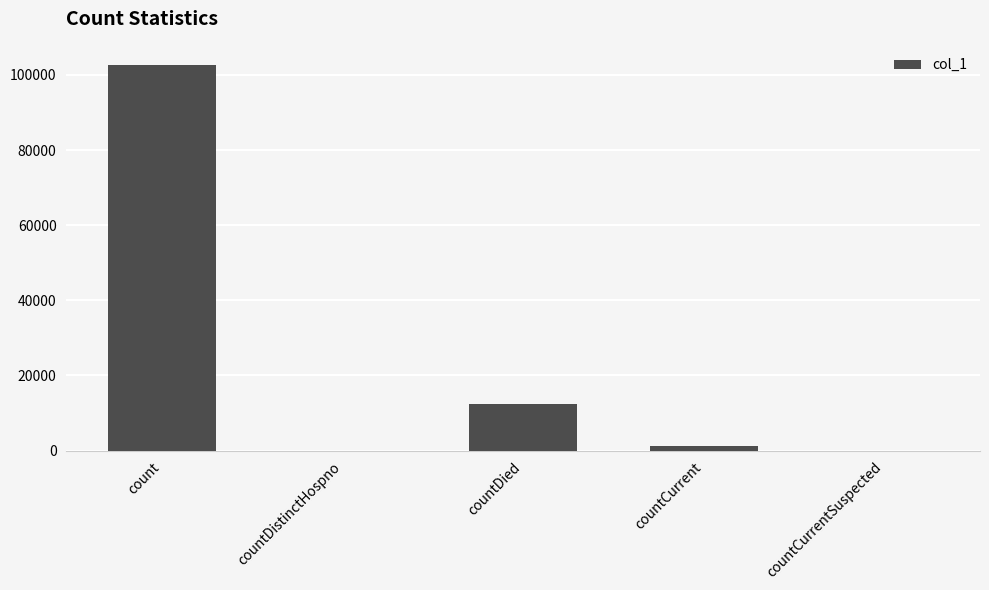

The chart shows a value of 4780 at countDied. True or false?

False